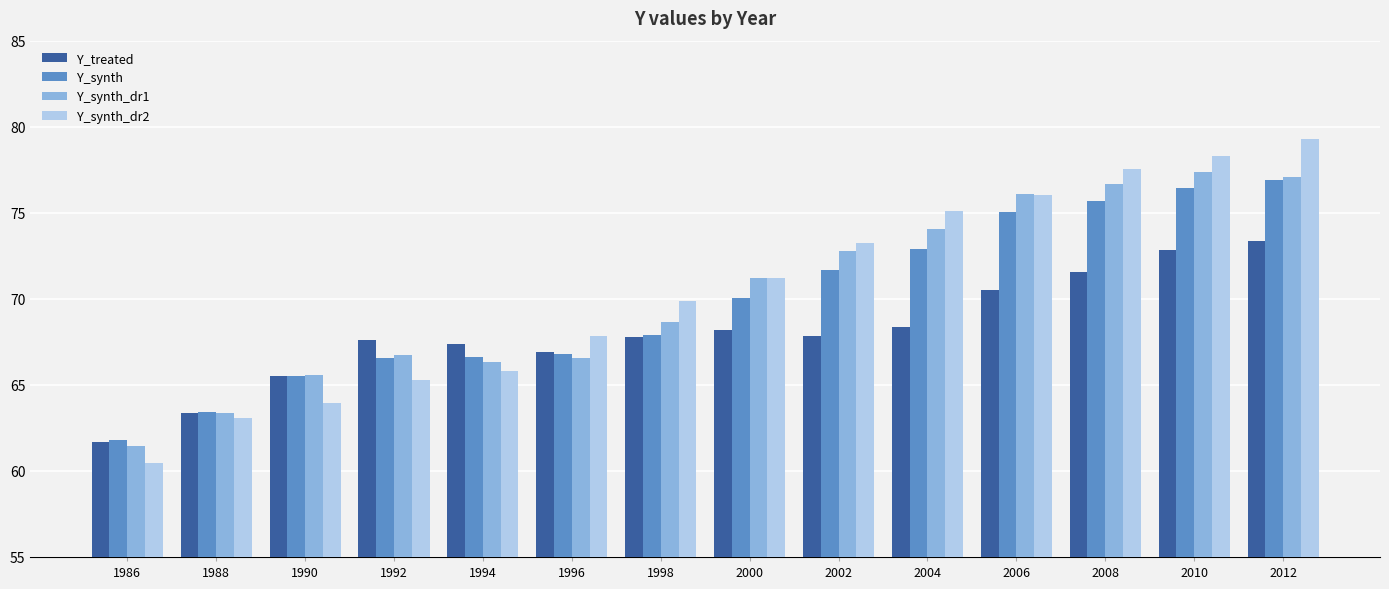

At which label does Y_treated reach its peak?

2012